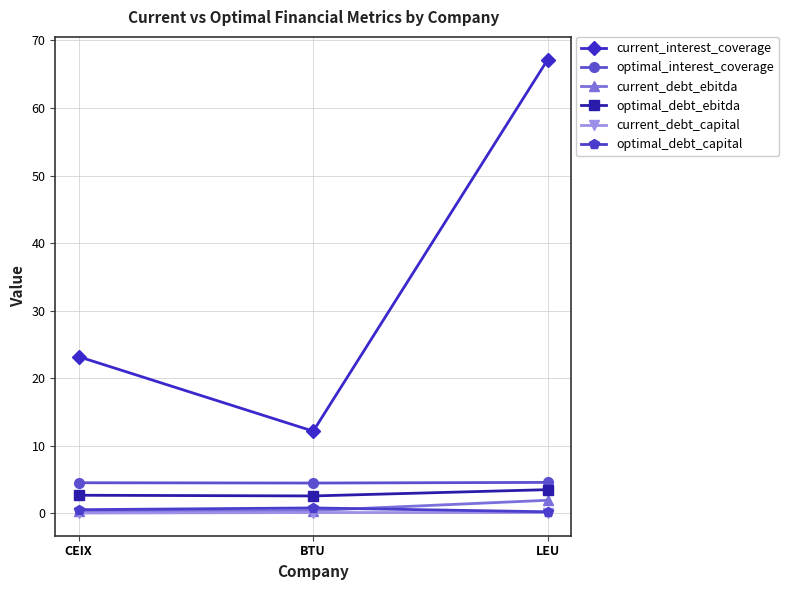

At which label does current_debt_ebitda reach its peak?

LEU